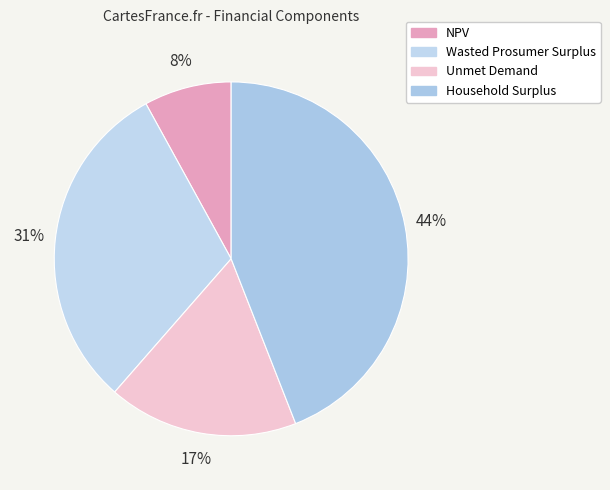

To the nearest percent, what is the combined percentage of Household Surplus and Unmet Demand?

61%